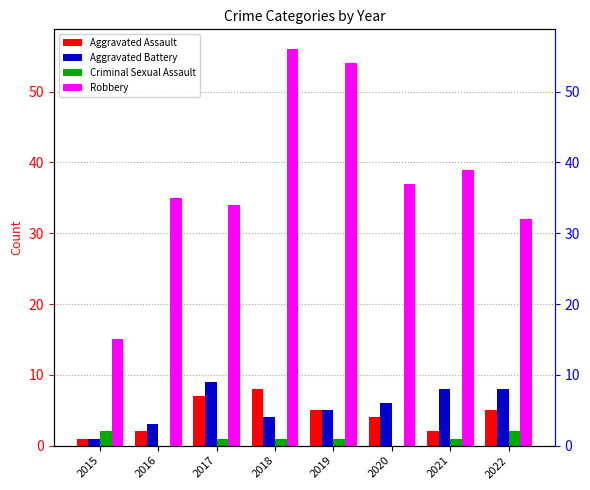

At which label does Robbery first exceed 37?

2018